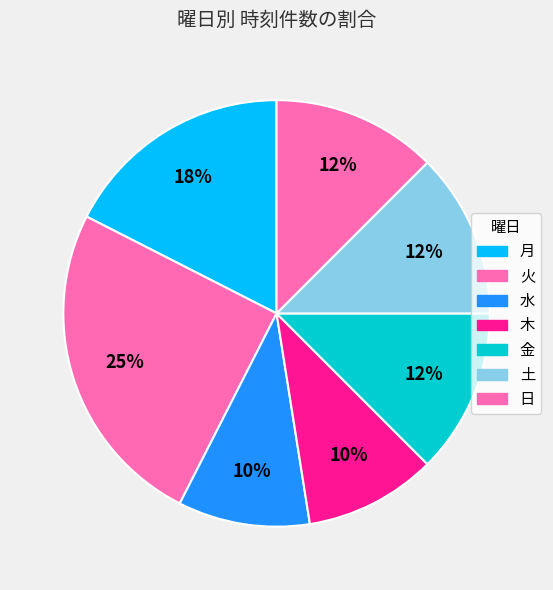

What percentage is the 火 slice, to the nearest percent?

25%